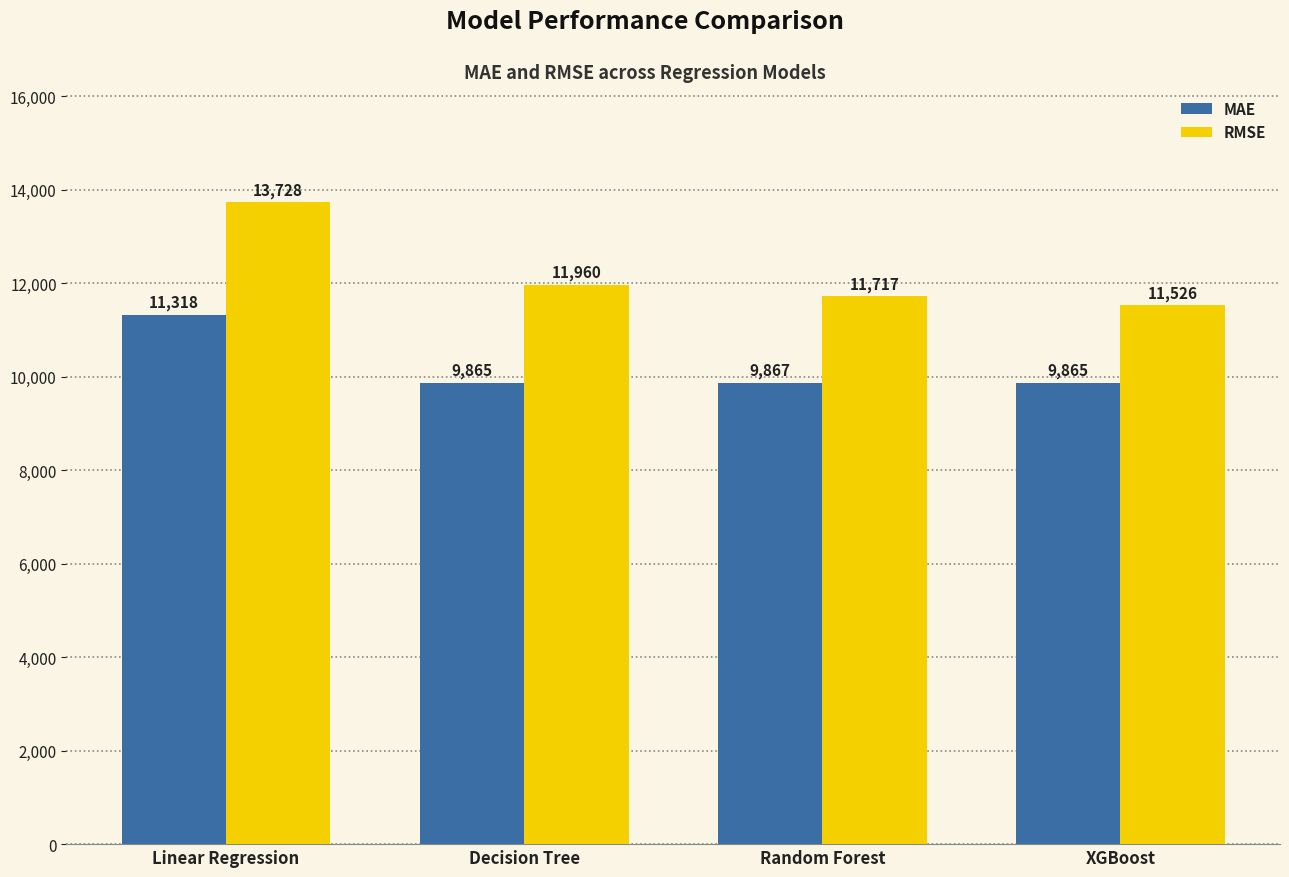

Is it true that MAE equals 9864.8 at XGBoost?

True